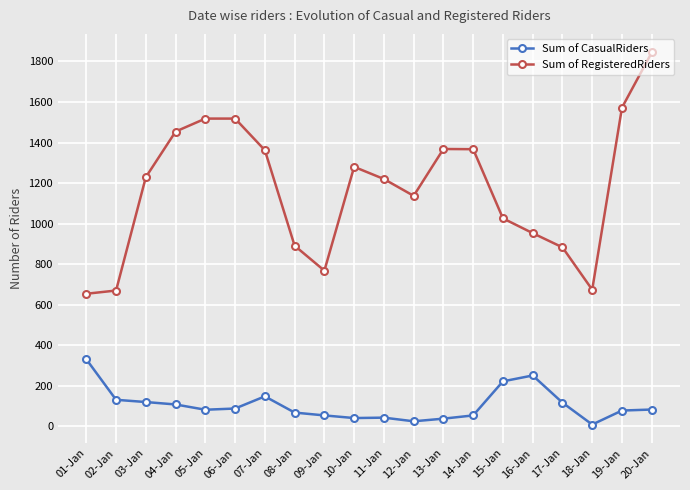

At which label does Sum of CasualRiders first exceed 83?

01-Jan